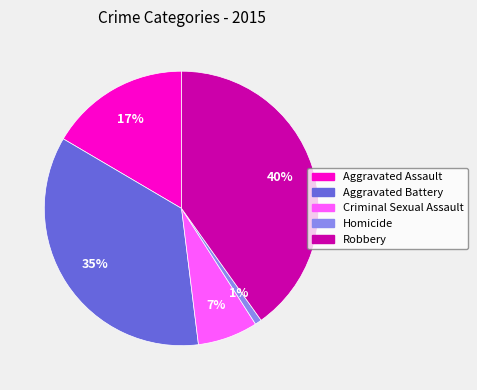

To the nearest percent, what is the average slice percentage?

20%